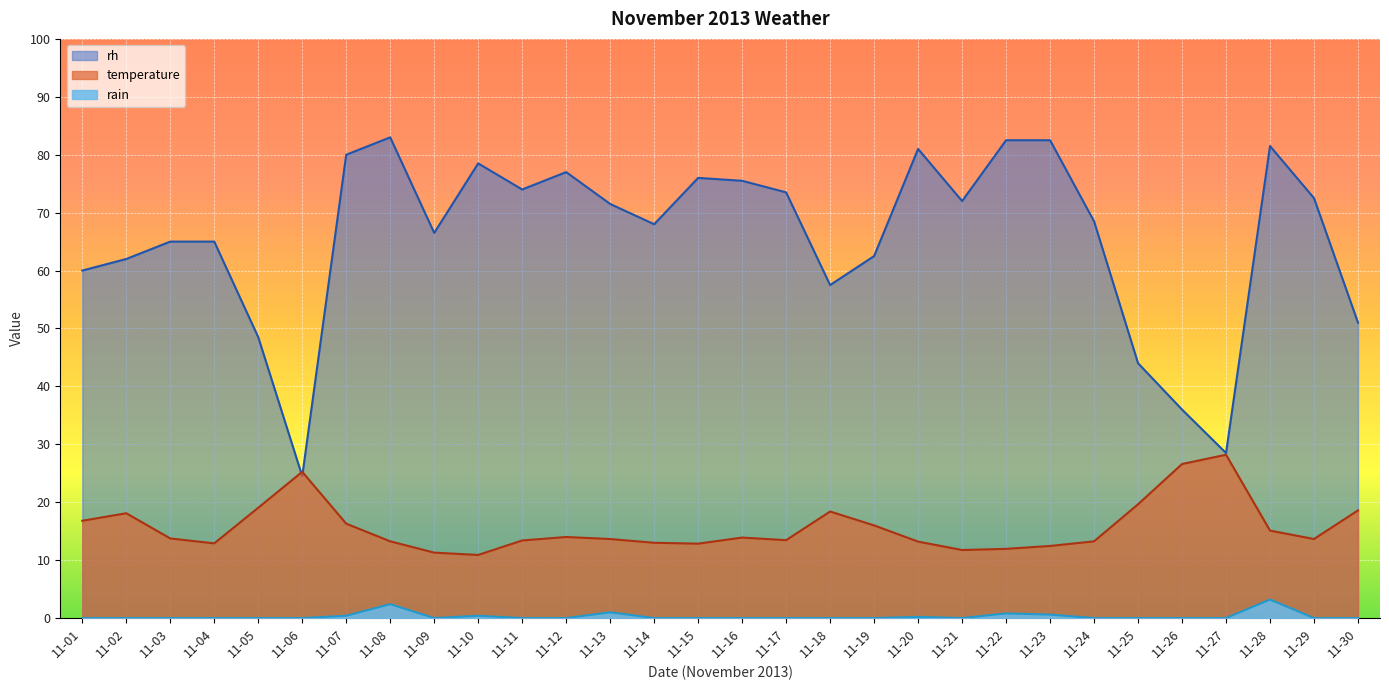

At which label is rain closest to 1?

11-13